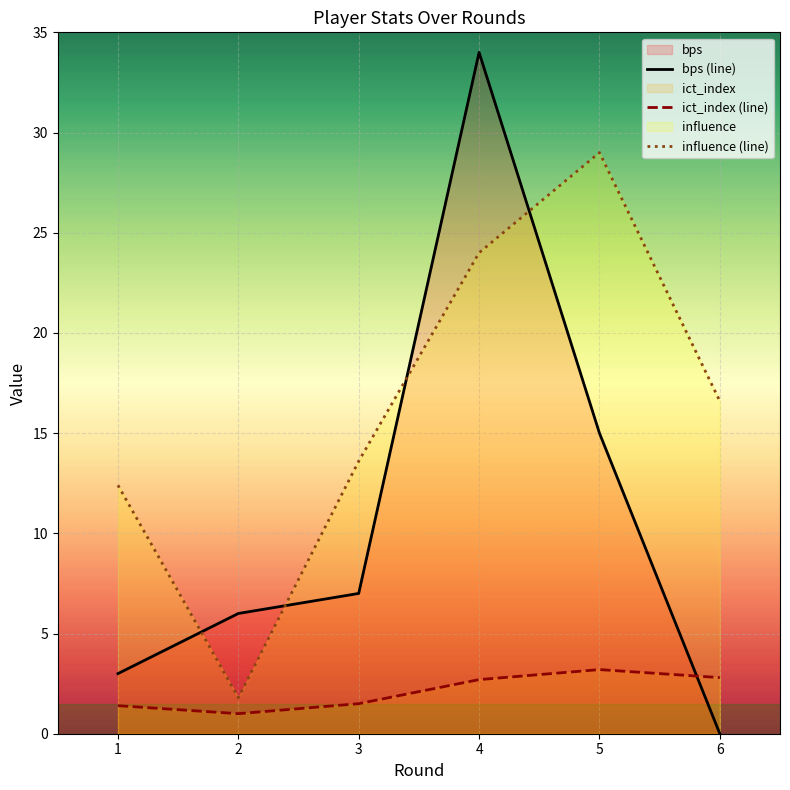

What is the value of the bps point at the 4th from the left?

34.0